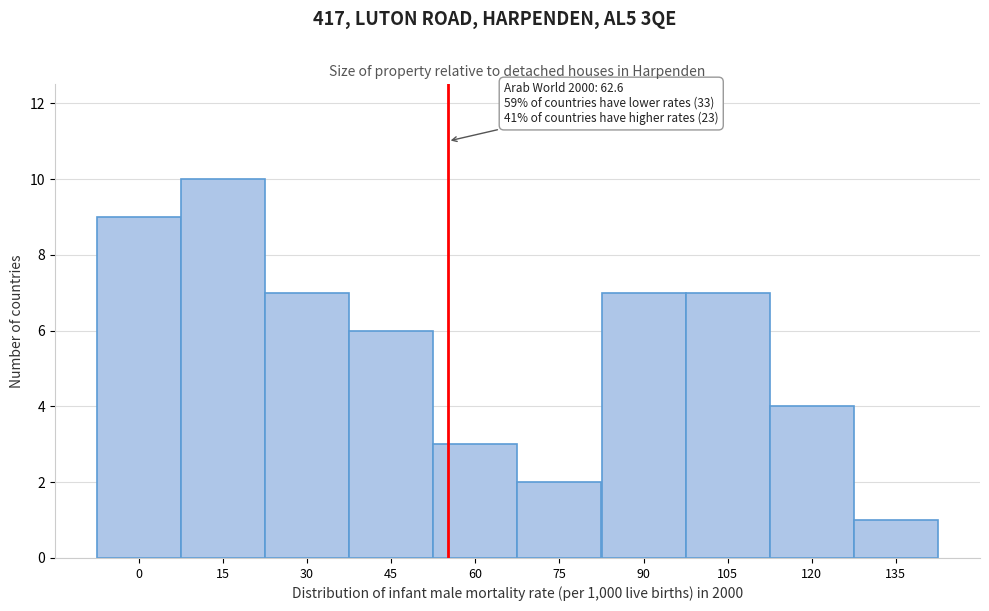

Reading right to left, what are all the values shown in this chart?

1	4	7	7	2	3	6	7	10	9